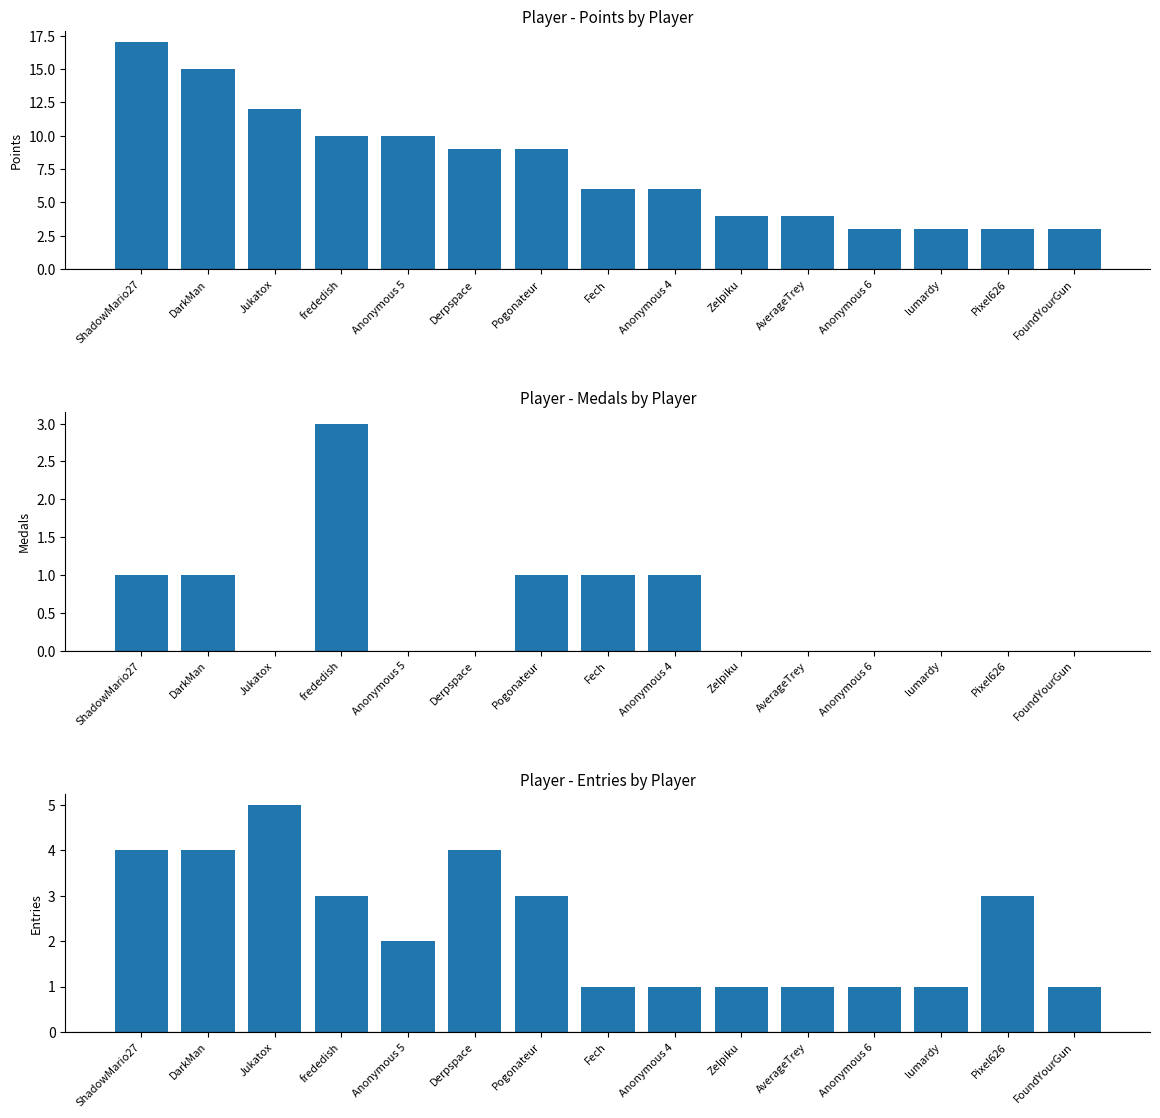

The value of Entries at AverageTrey is 2. True or false?

False